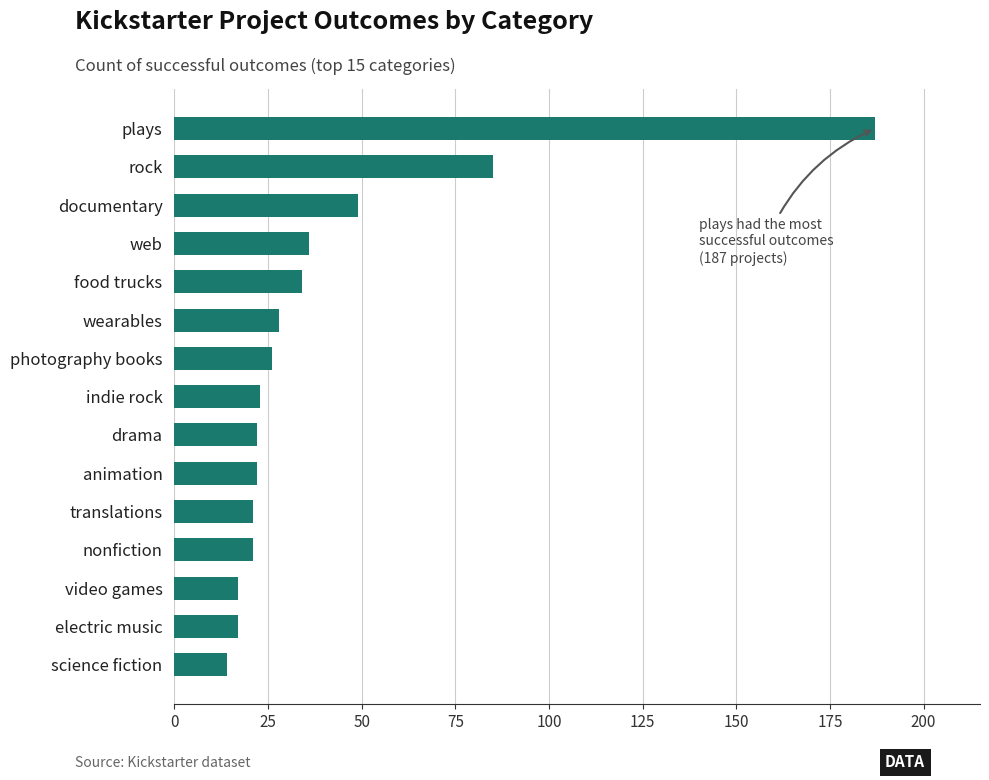

Where is the data nearest to the value 100?

rock